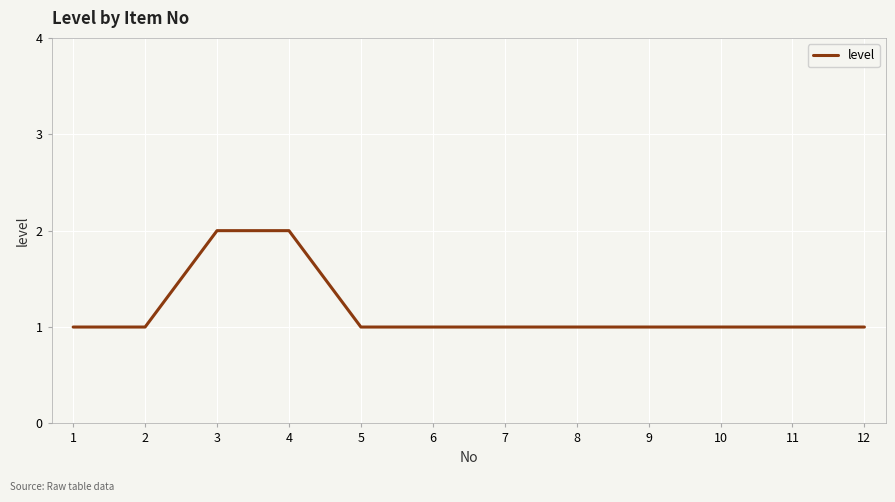

Which has a higher value, 9 or 4?

4